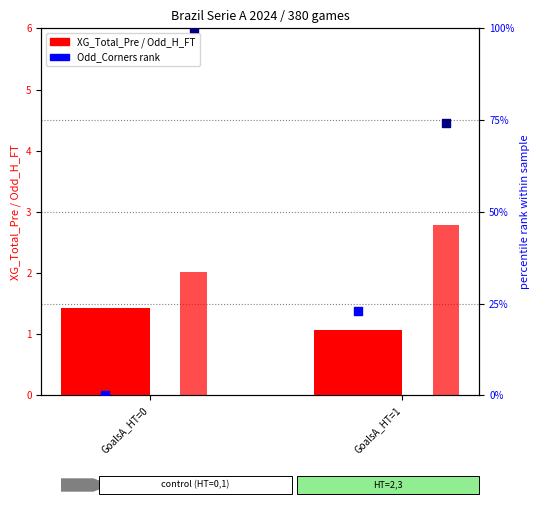

Which series has the widest spread of Y values?

Odd_Corners_A (rank)